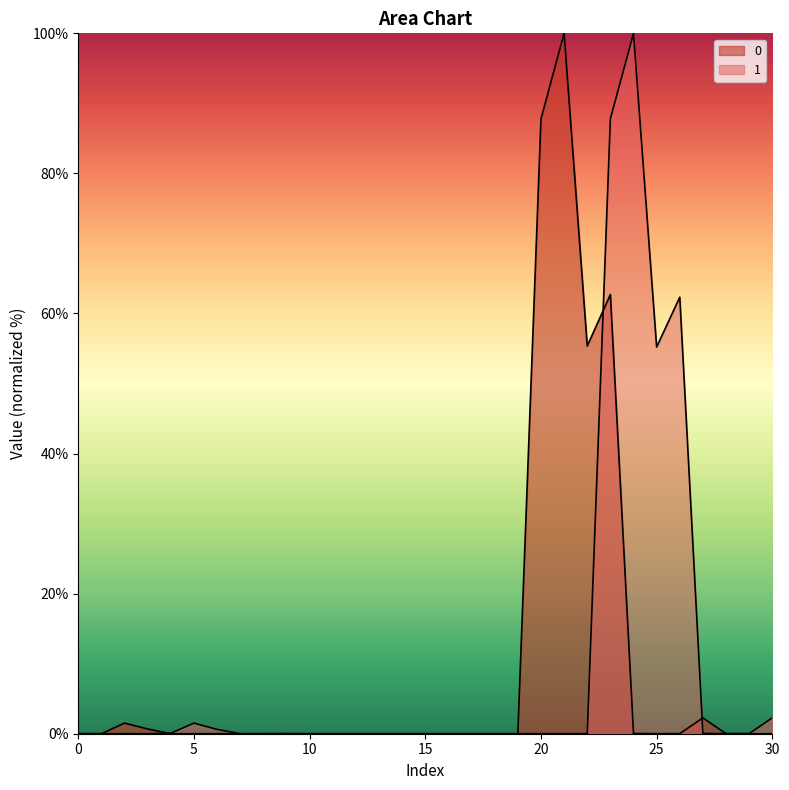

True or false: 0 and 1 intersect in this chart.

True